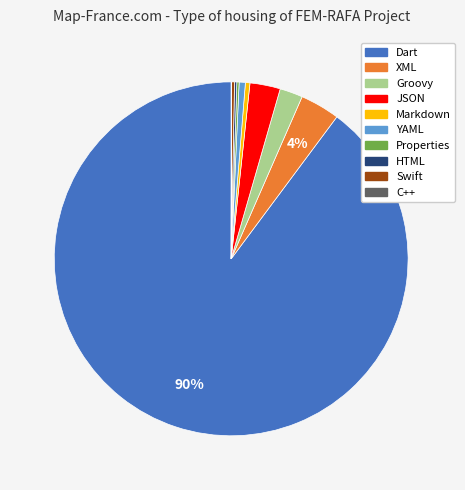

To the nearest percent, what percentage of the pie is Dart?

90%